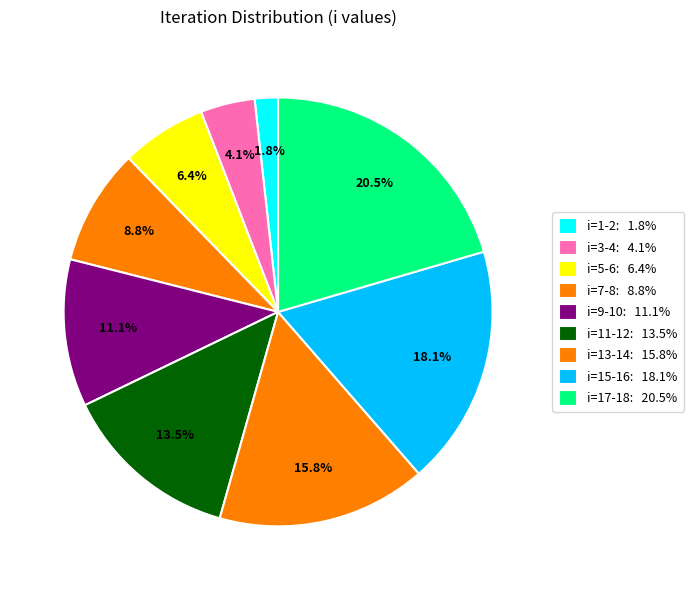

Which category has the smallest portion of the pie?

1